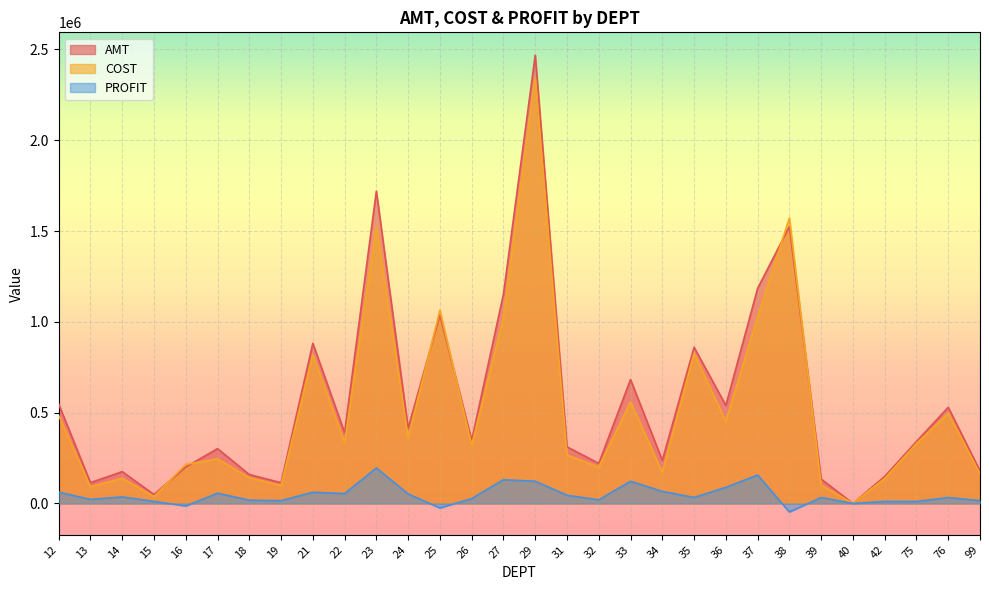

Where is PROFIT nearest to the value 74167?

34